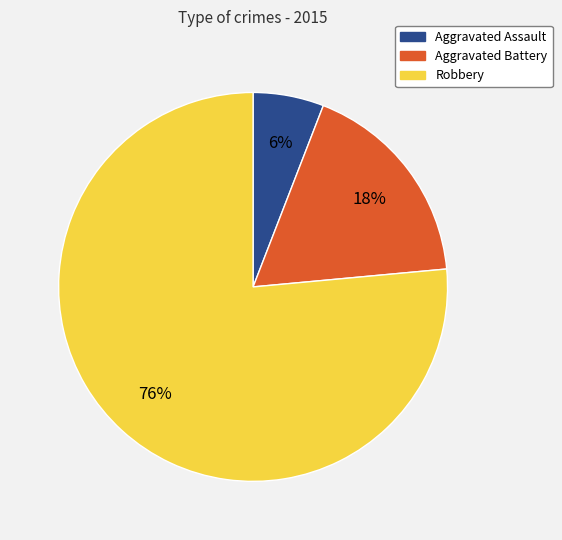

True or false: Robbery accounts for 76% of the total.

True